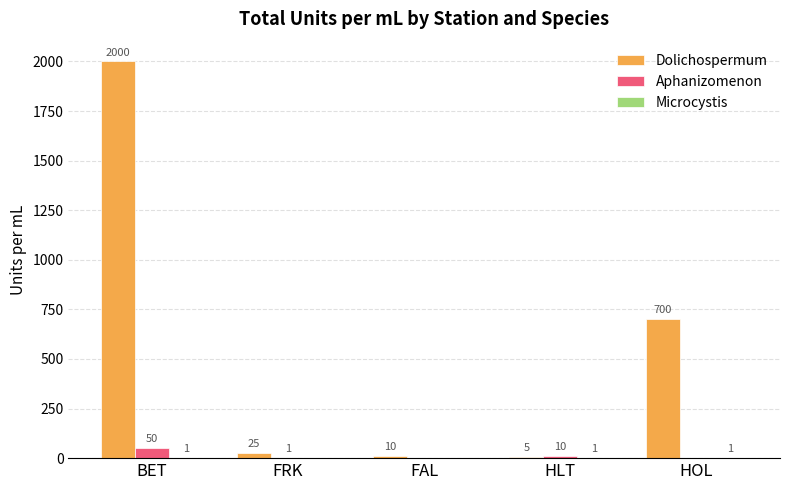

What is the maximum value for Aphanizomenon?

50